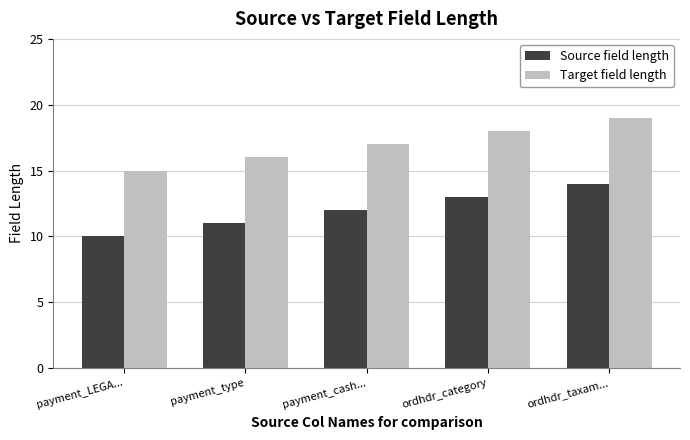

What is the spread (max minus min) of values at payment_LEGA...?

5